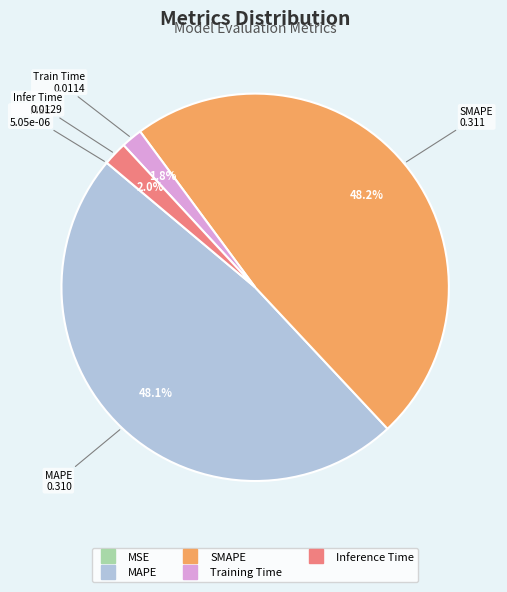

True or false: Inference Time accounts for 15% of the total.

False